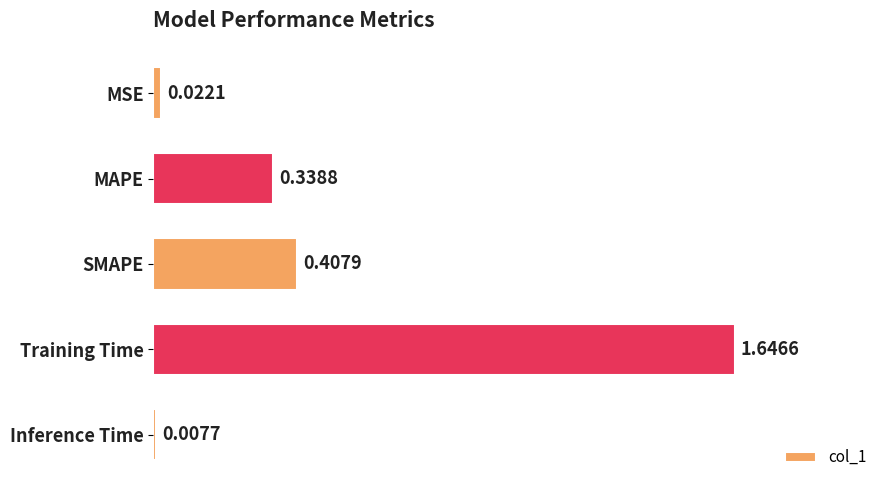

At which category does the chart reach its peak across all series?

Training Time